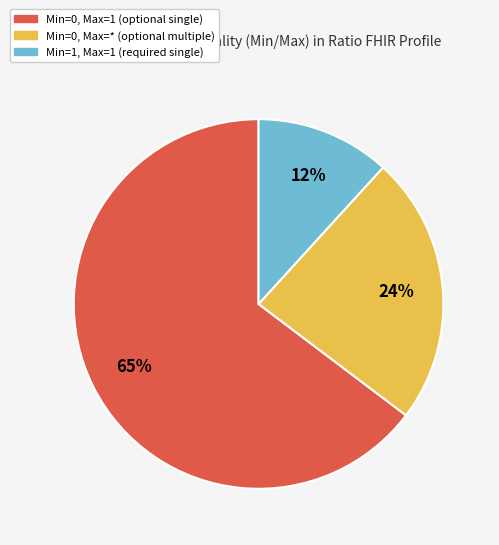

Does any single category account for the majority?

Yes